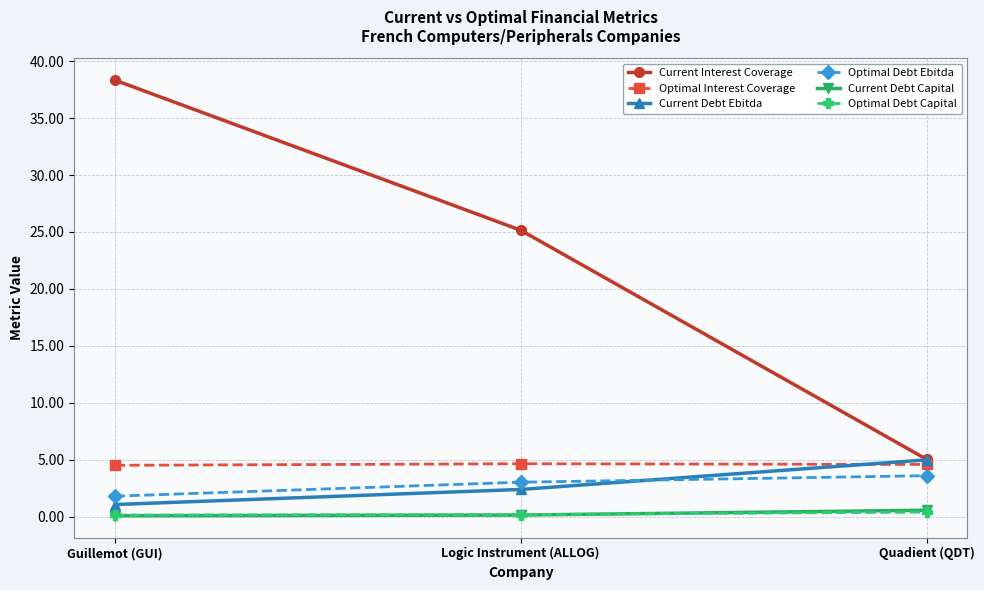

At which category does the chart reach its peak across all series?

Guillemot (GUI)